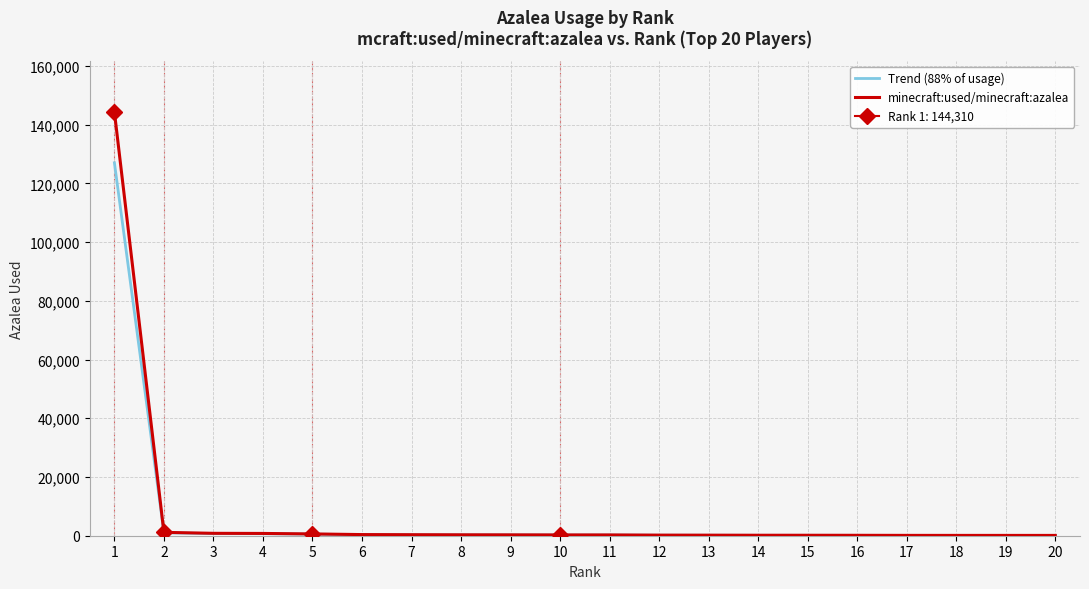

Read the Trend (88% of usage) value at 20.

90.6